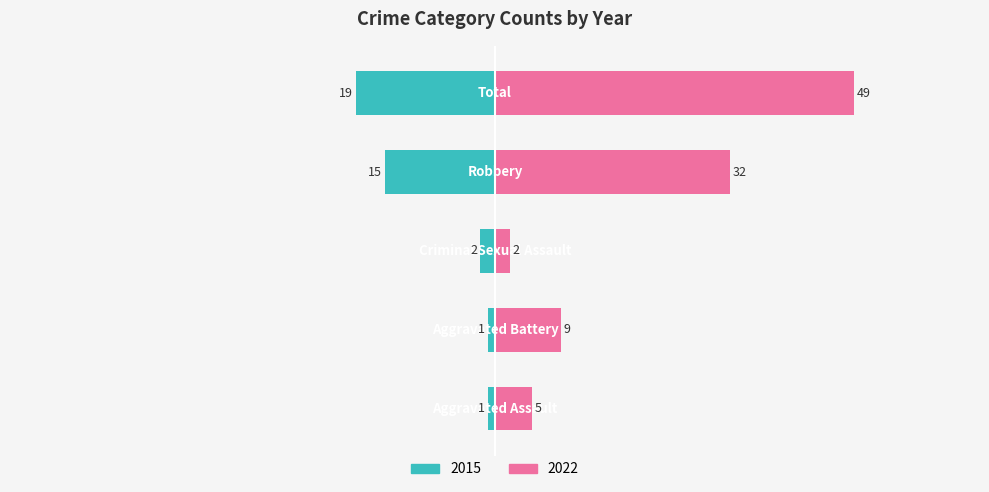

The value of 2015 at Aggravated Battery is -1. True or false?

True